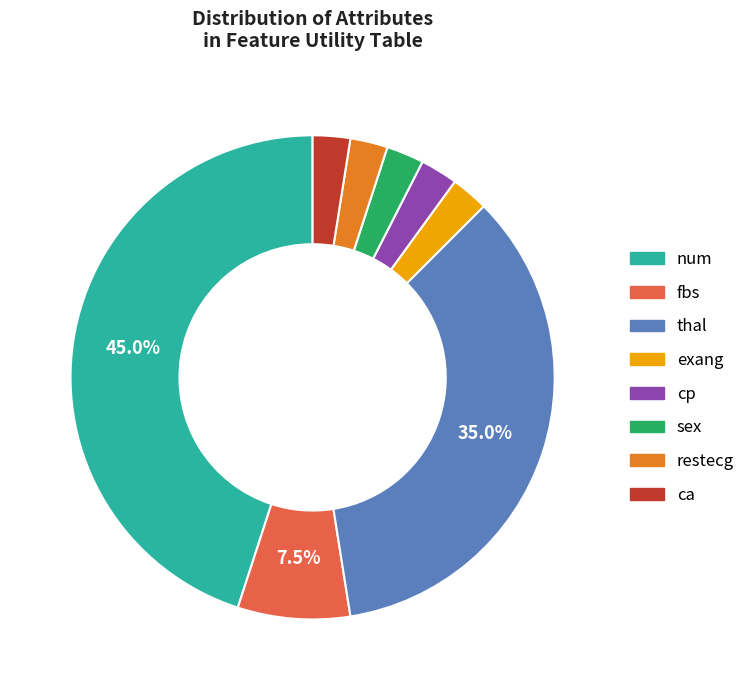

Combined, what portion of the pie is num and fbs?

52.5%